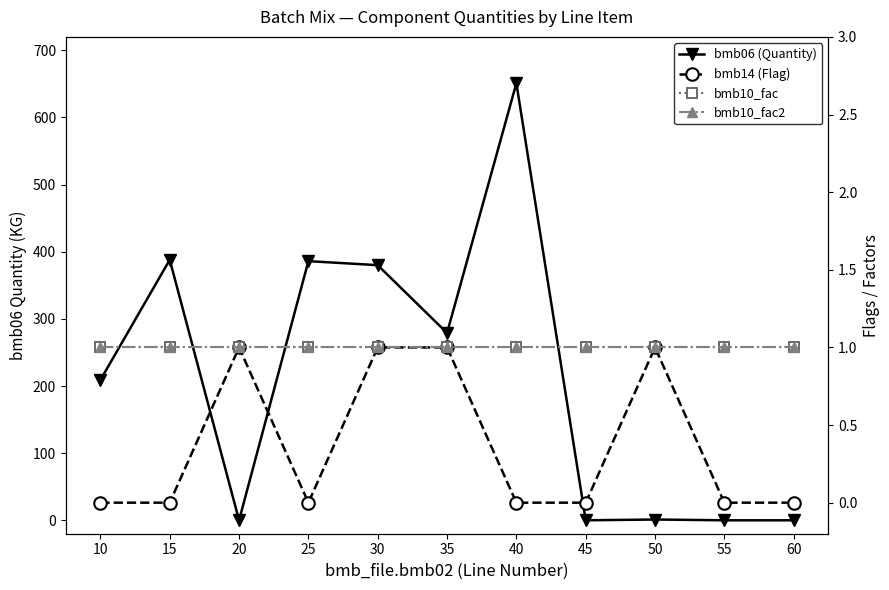

What is the value of the bmb14 (Flag) point at the 3rd from the left?

1.0